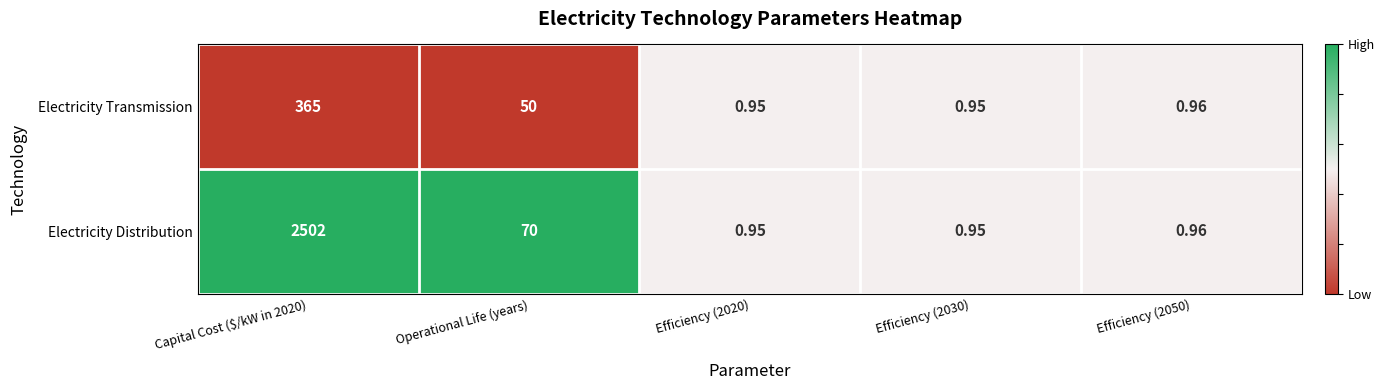

Is the value of Electricity Distribution at Capital Cost ($/kW in 2020) greater than the value of Electricity Transmission at Efficiency (2020)?

Yes